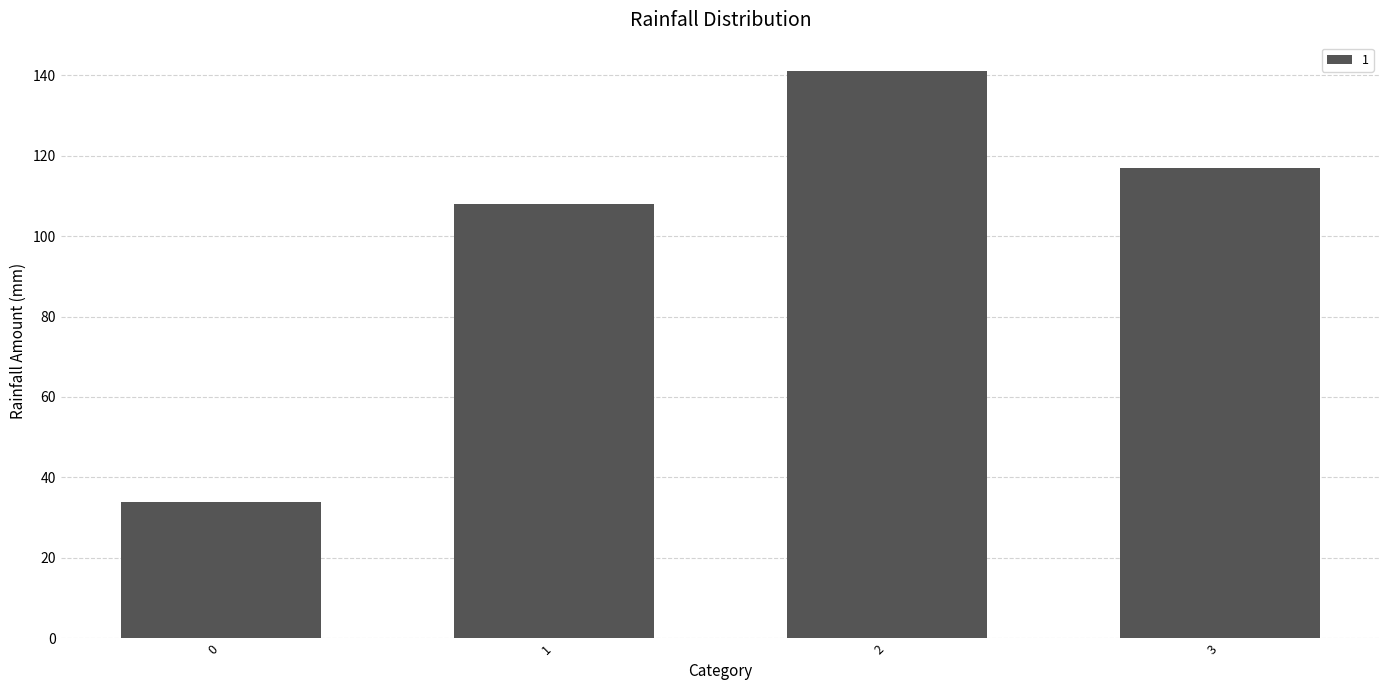

How many series are shown in this chart?

1